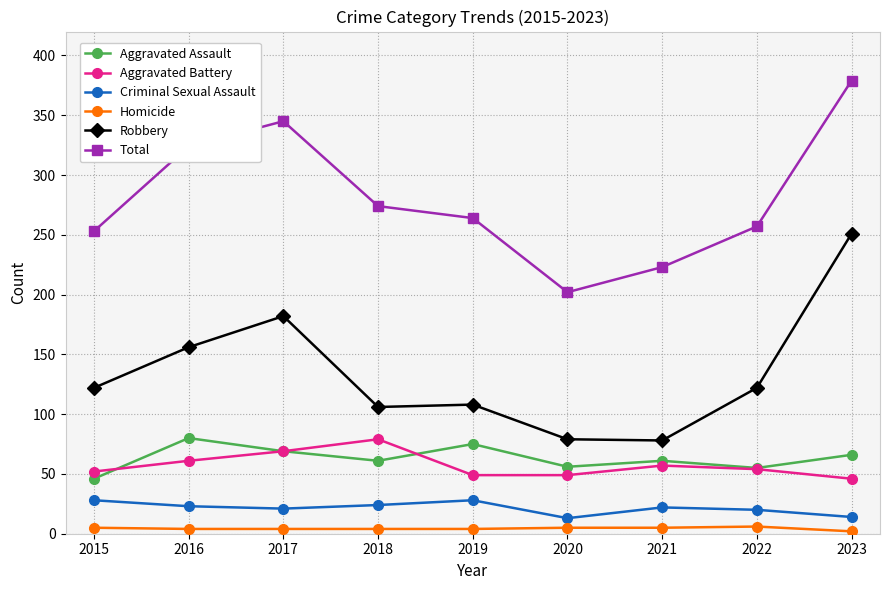

Is it true that Aggravated Battery equals 61 at 2016?

True